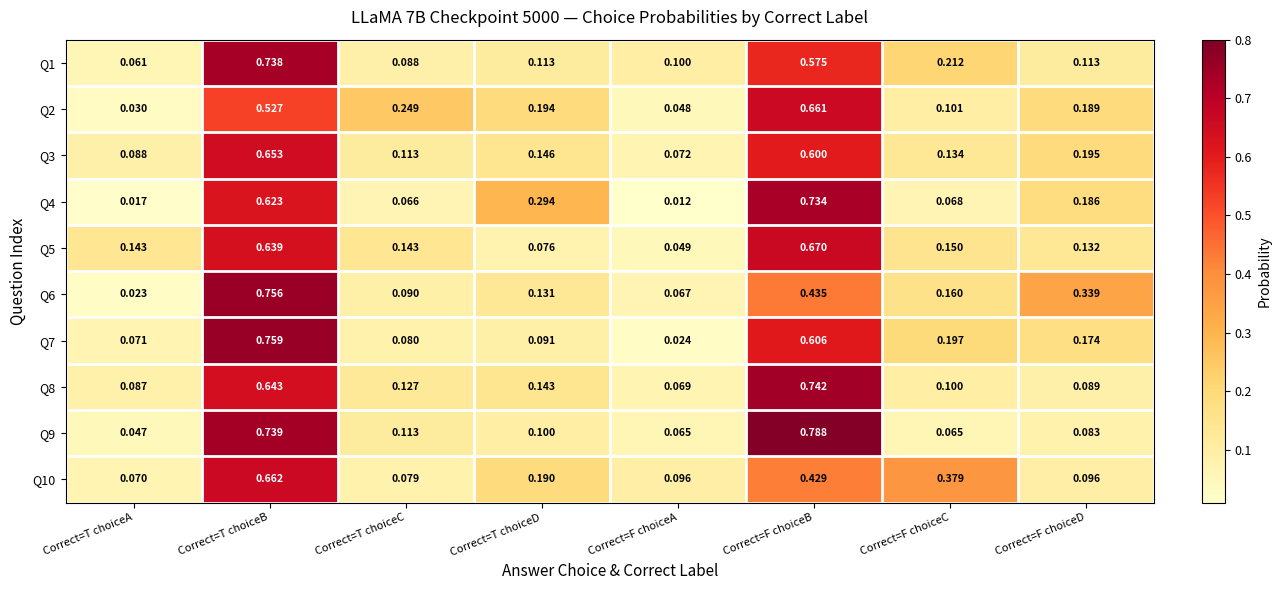

At which category is the sum across all series the highest?

Correct=T choiceB